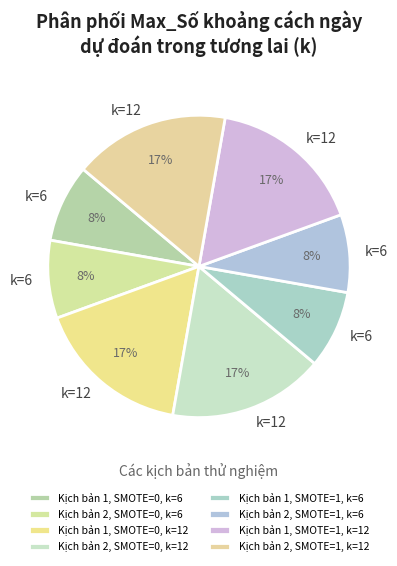

Count the number of slices in the pie.

8